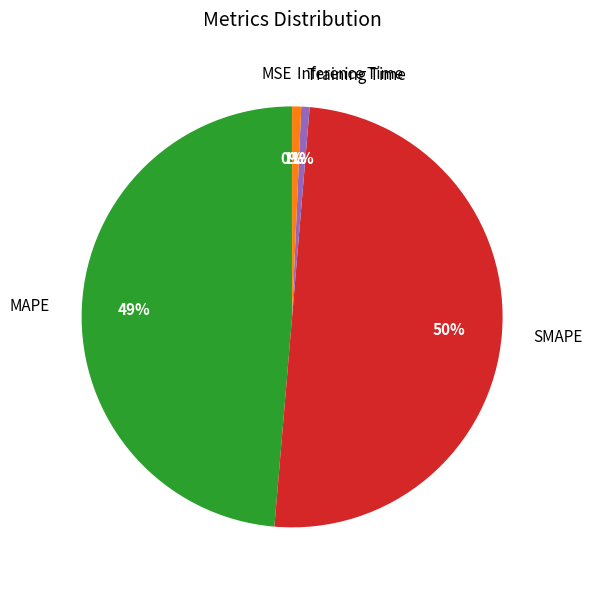

Is it true that Training Time is 1% of the pie?

True